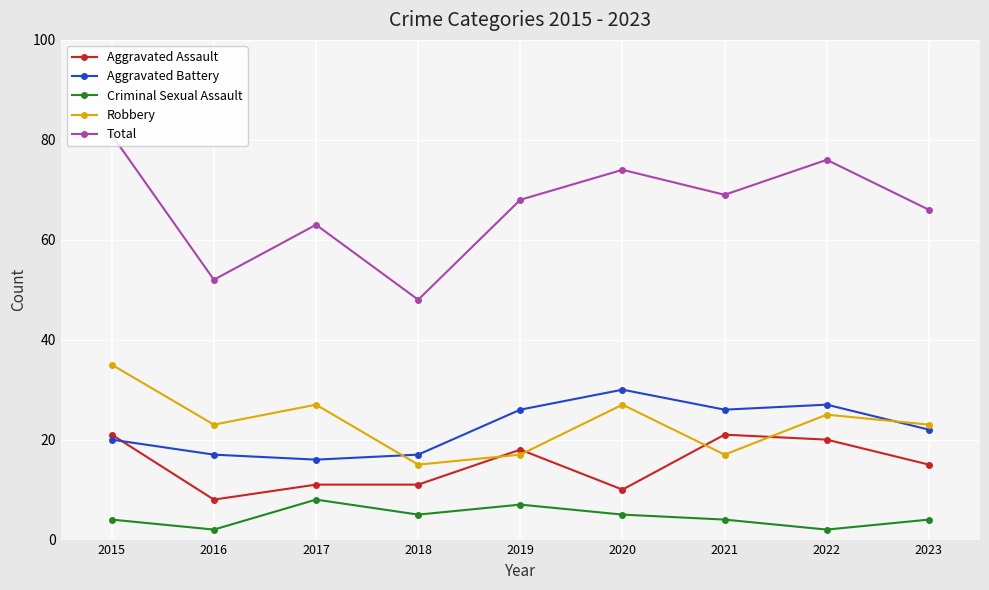

Reading left to right, what are all the values shown in this chart?

Aggravated Assault: 2015=21	2016=8	2017=11	2018=11	2019=18	2020=10	2021=21	2022=20	2023=15
Aggravated Battery: 2015=20	2016=17	2017=16	2018=17	2019=26	2020=30	2021=26	2022=27	2023=22
Criminal Sexual Assault: 2015=4	2016=2	2017=8	2018=5	2019=7	2020=5	2021=4	2022=2	2023=4
Robbery: 2015=35	2016=23	2017=27	2018=15	2019=17	2020=27	2021=17	2022=25	2023=23
Total: 2015=81	2016=52	2017=63	2018=48	2019=68	2020=74	2021=69	2022=76	2023=66